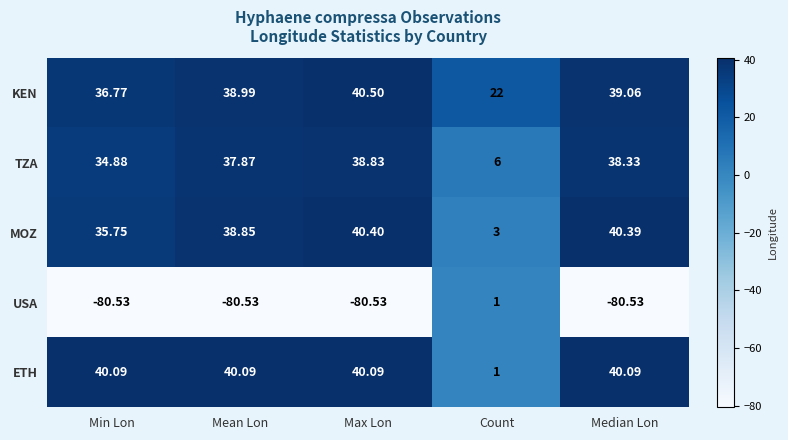

Which series has the widest spread of values?

USA